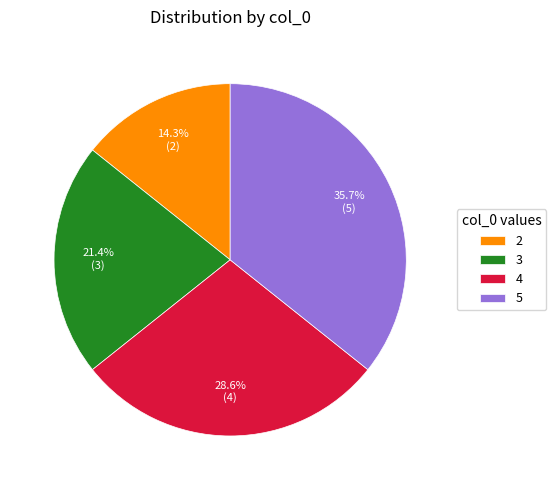

To the nearest percent, what is the combined percentage of 2 and 5?

50%